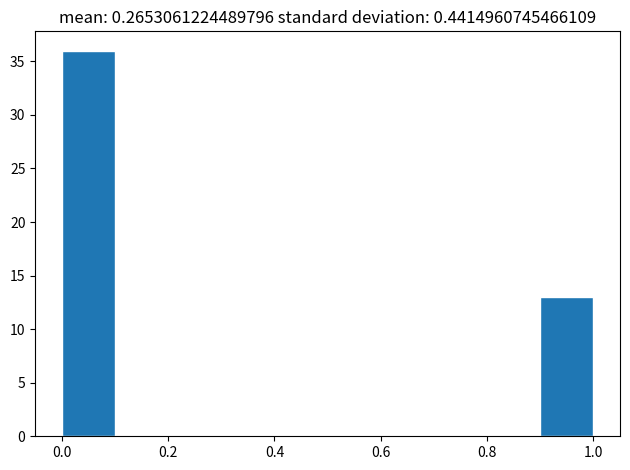

Reading left to right, list every bar in this chart as the range it spans on the x-axis followed by its height. The values are not printed on the chart, so give them approximately, as read against the axis.

0.0 to 0.1: 36
0.1 to 0.2: 0
0.2 to 0.3: 0
0.3 to 0.4: 0
0.4 to 0.5: 0
0.5 to 0.6: 0
0.6 to 0.7: 0
0.7 to 0.8: 0
0.8 to 0.9: 0
0.9 to 1.0: 13